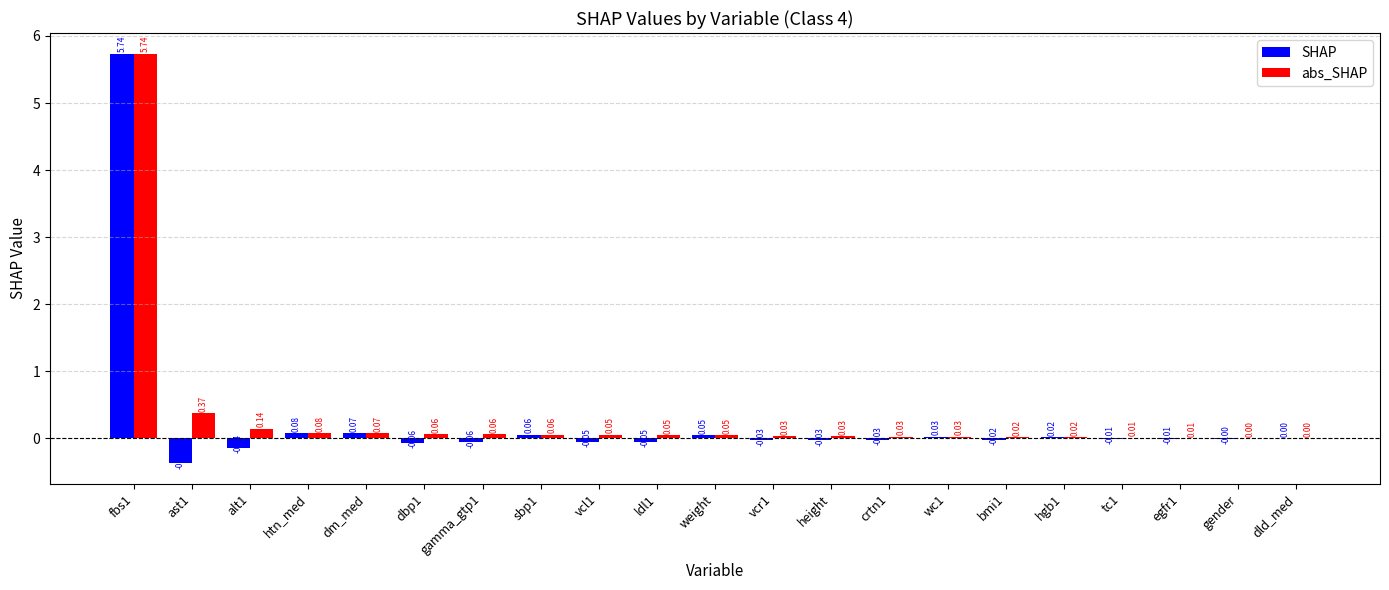

Is the value of SHAP at alt1 greater than the value of abs_SHAP at alt1?

No